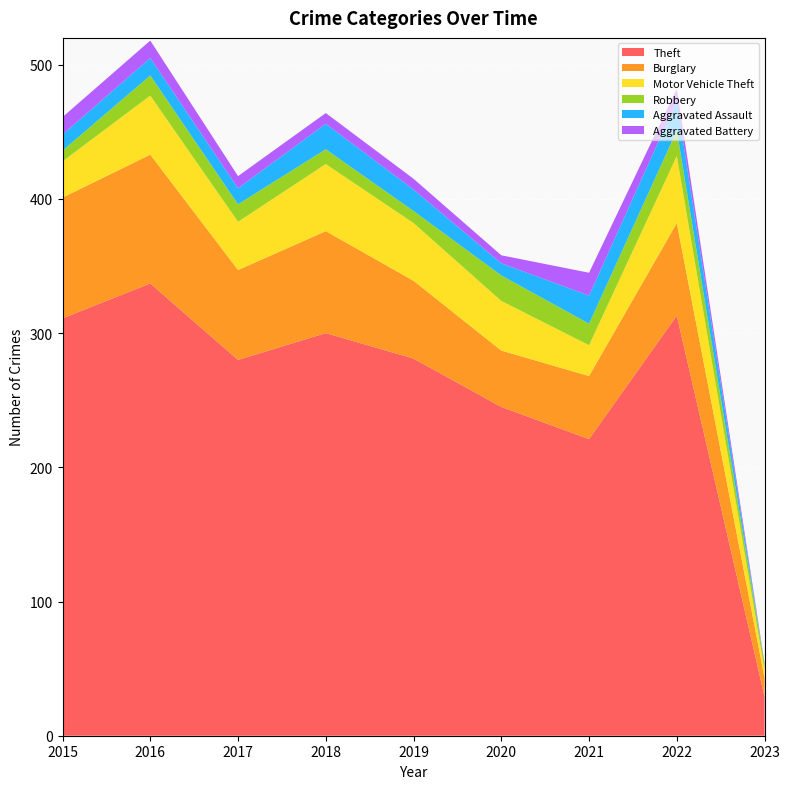

Reading right to left, what are all the values shown in this chart?

Theft: 2023=29	2022=313	2021=221	2020=245	2019=281	2018=300	2017=280	2016=337	2015=311
Burglary: 2023=14	2022=69	2021=47	2020=42	2019=58	2018=76	2017=67	2016=96	2015=90
Motor Vehicle Theft: 2023=6	2022=50	2021=23	2020=37	2019=43	2018=50	2017=36	2016=44	2015=27
Robbery: 2023=4	2022=19	2021=16	2020=19	2019=9	2018=11	2017=13	2016=15	2015=8
Aggravated Assault: 2023=0	2022=22	2021=21	2020=9	2019=16	2018=19	2017=12	2016=13	2015=12
Aggravated Battery: 2023=1	2022=9	2021=17	2020=6	2019=8	2018=8	2017=9	2016=13	2015=13